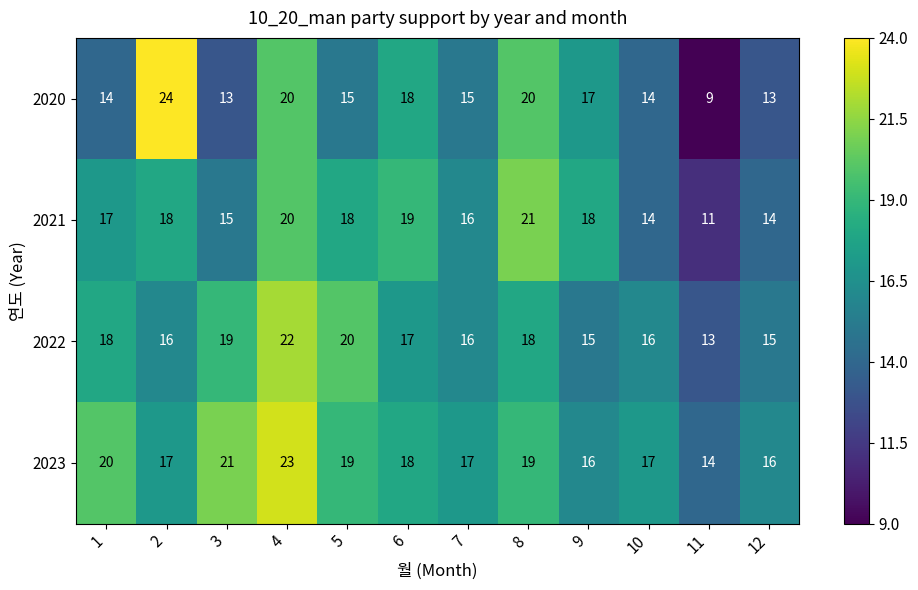

Which series has the largest range (max minus min)?

2020